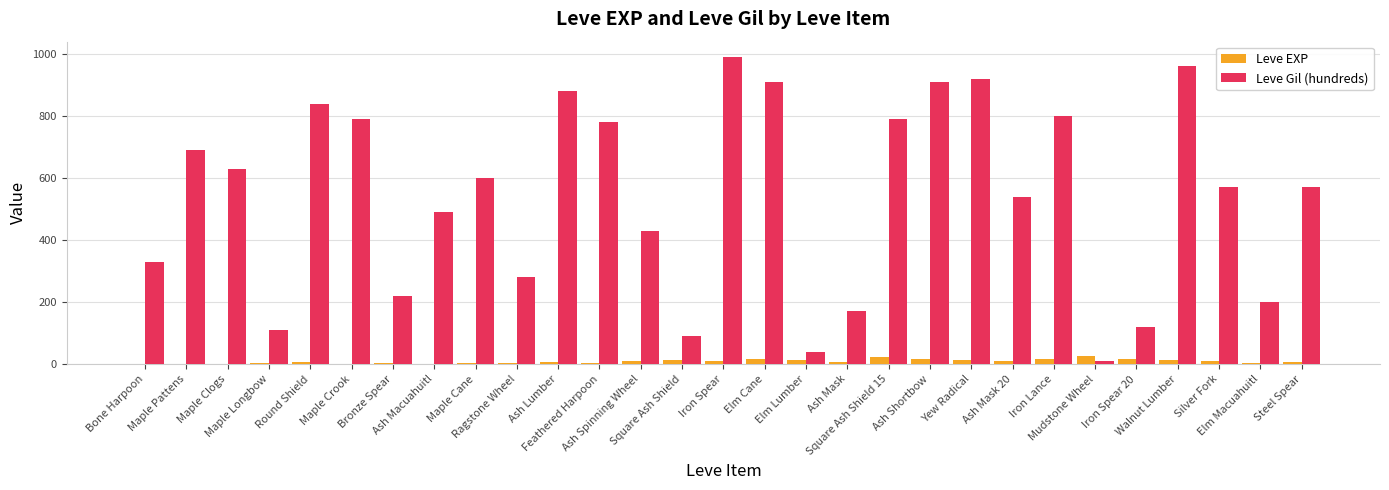

Which series has the largest total across all categories?

Leve Gil (hundreds)